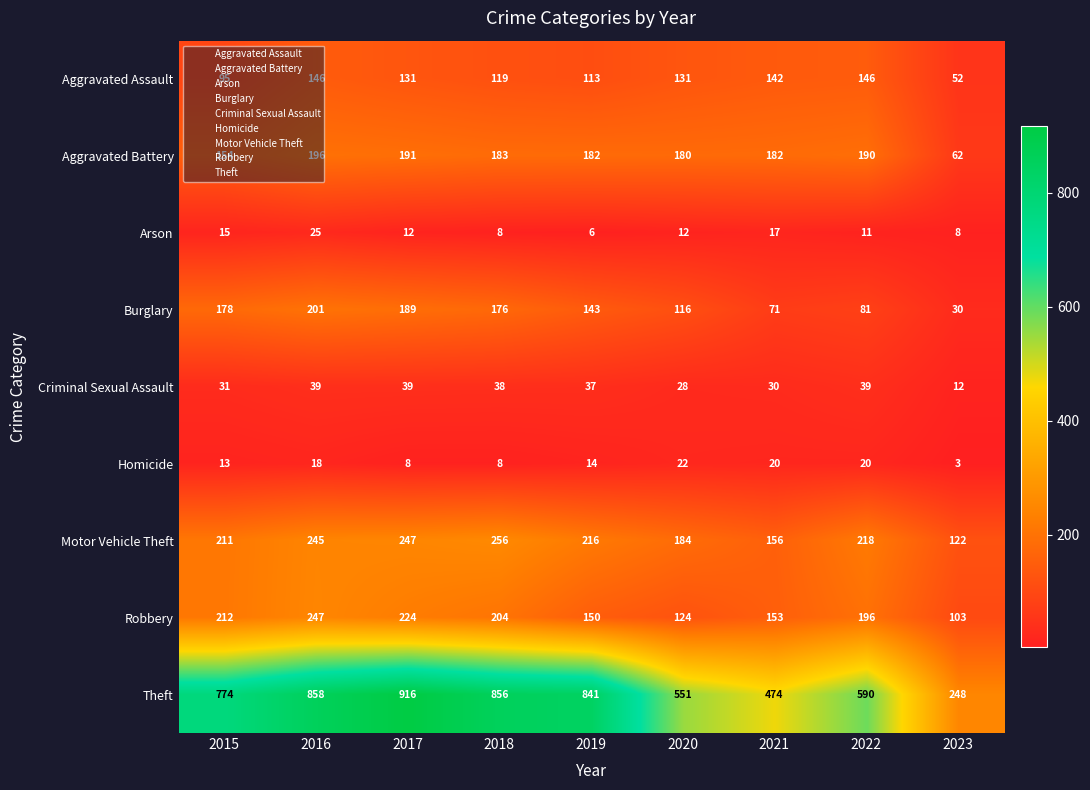

What is the greatest value displayed?

916